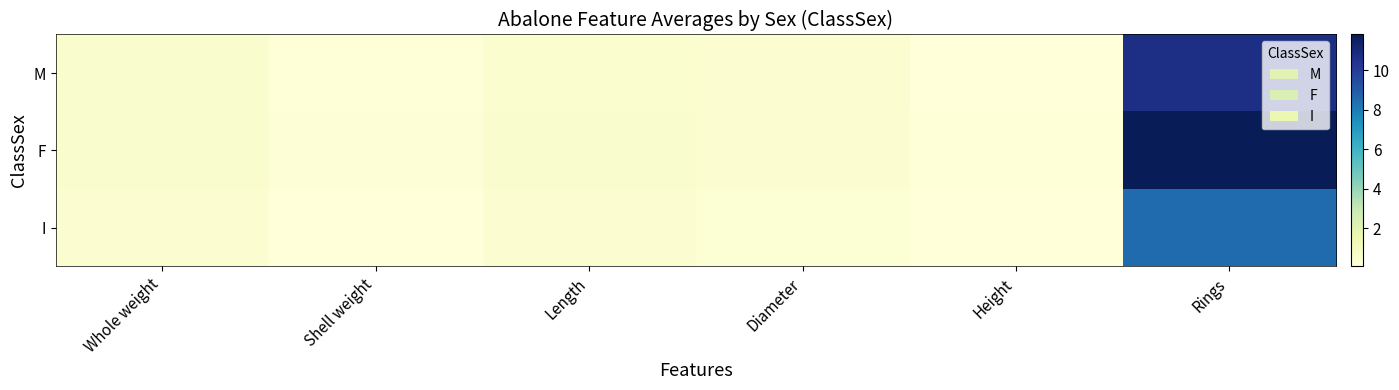

Which series has the largest range (max minus min)?

F